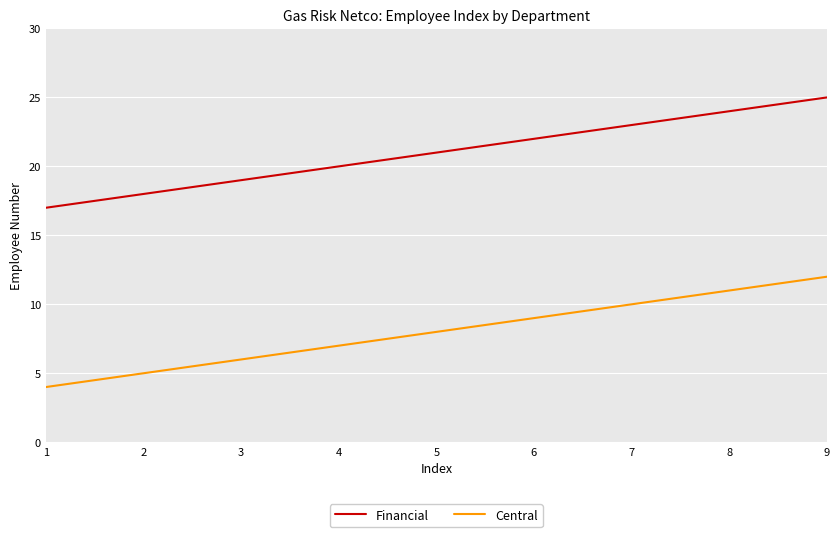

What is the average value of the Financial series?

21